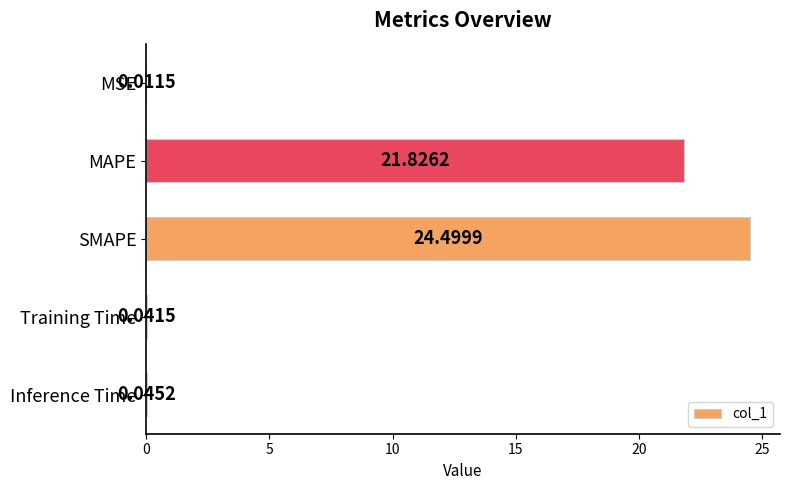

Count the number of categories in the chart.

5